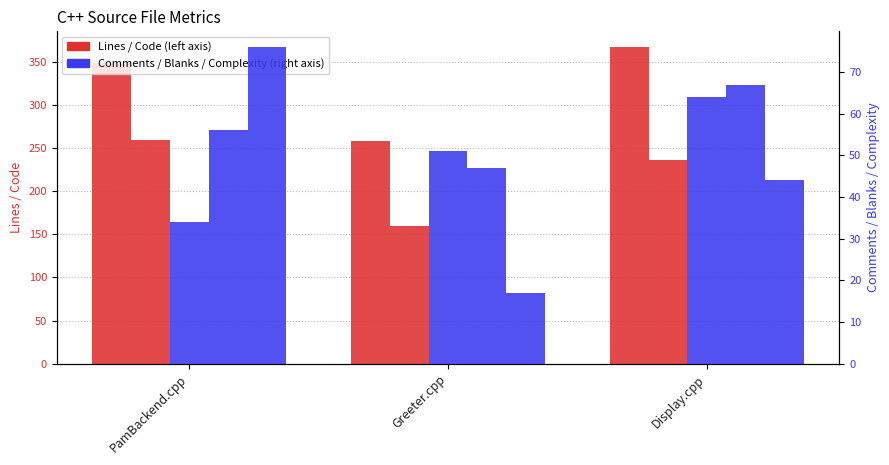

How many groups of bars are there?

3